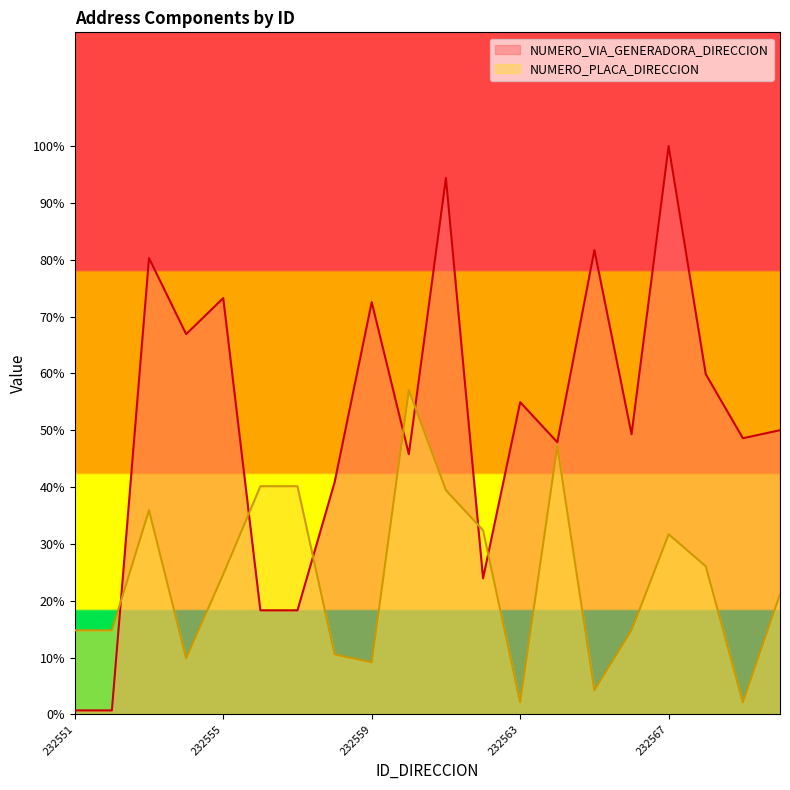

What are all the series names shown in the legend?

NUMERO_VIA_GENERADORA_DIRECCION, NUMERO_PLACA_DIRECCION